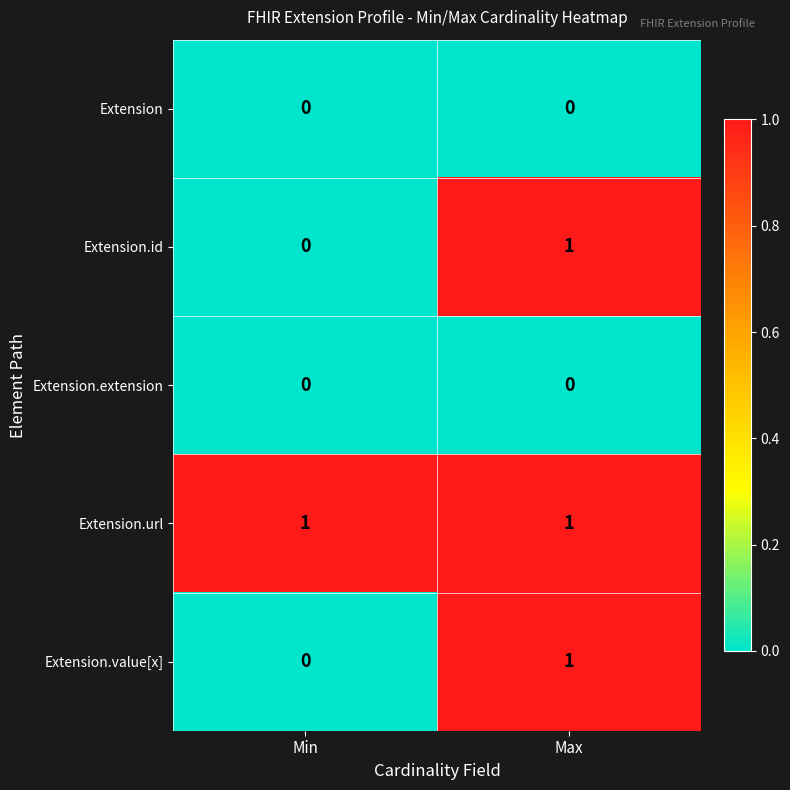

Reading right to left, extract all data points from this chart.

Extension: 0	0
Extension.id: 1	0
Extension.extension: 0	0
Extension.url: 1	1
Extension.value[x]: 1	0